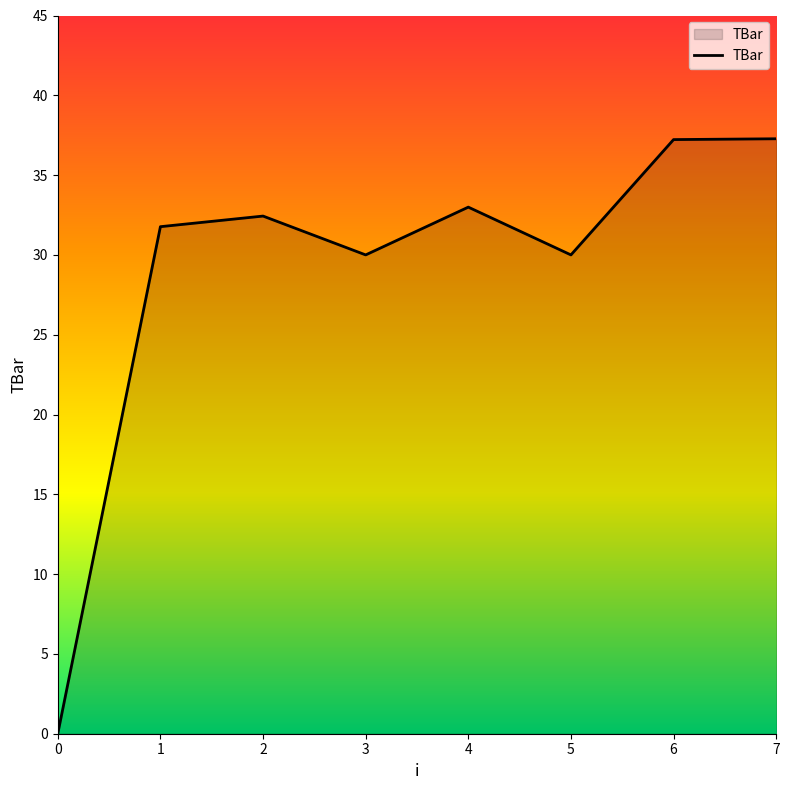

The value at 2 is 32.4. True or false?

True